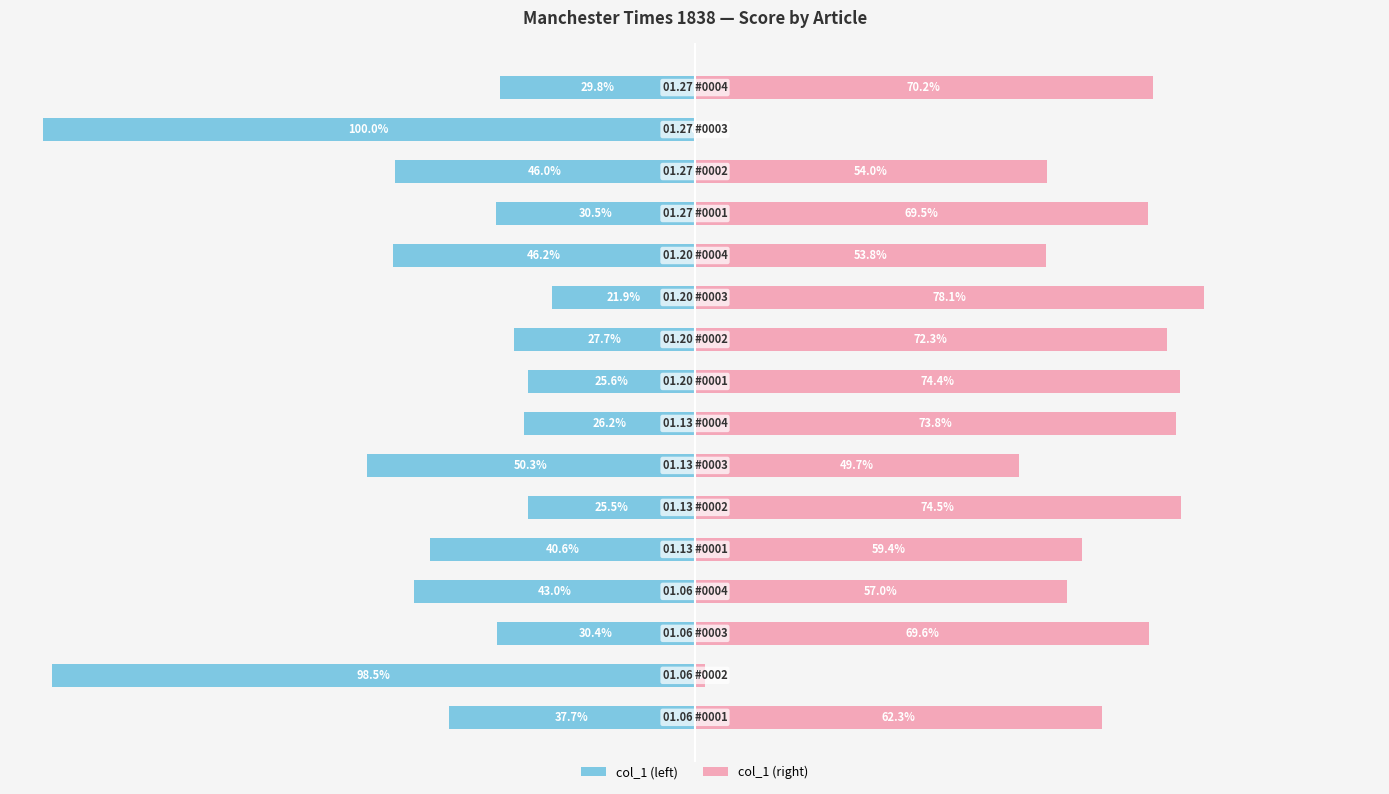

How many bars are there in each group?

2